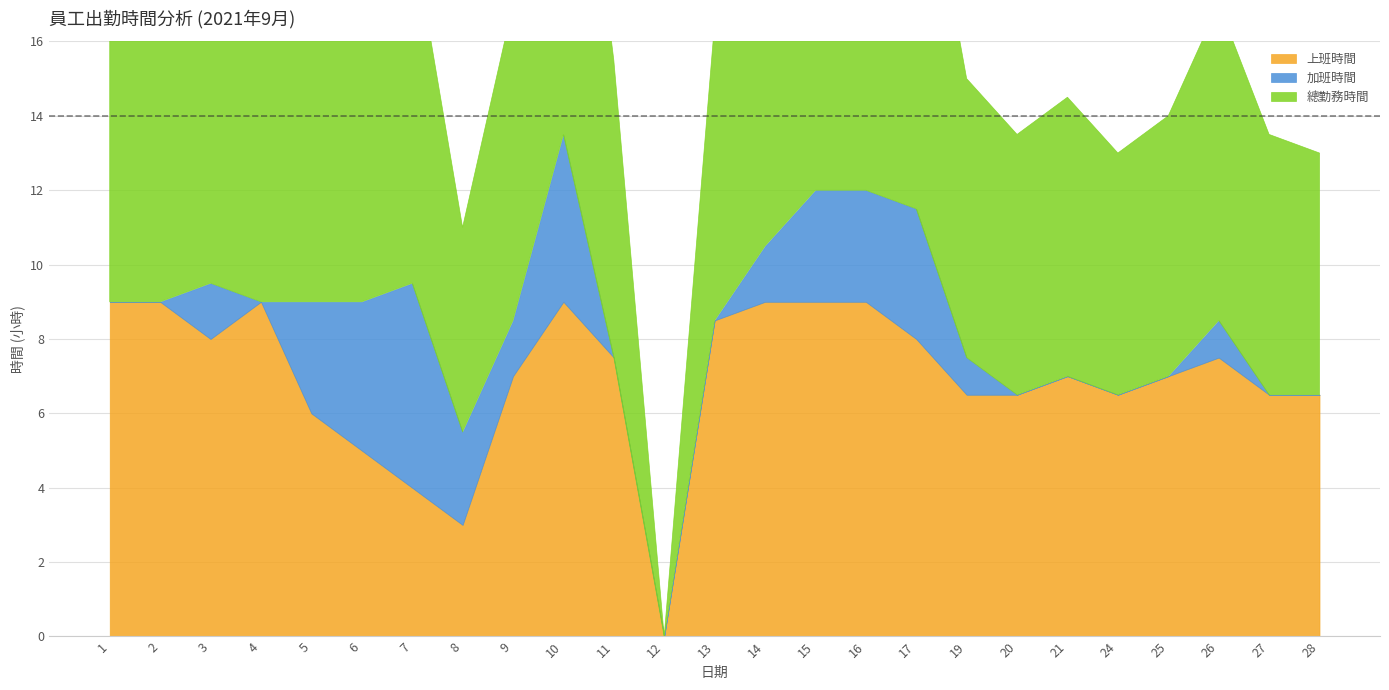

Which series ends up on top after the final intersection of 加班時間 and 上班時間?

上班時間